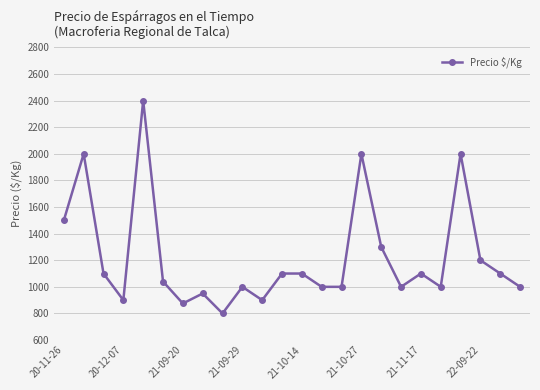

Reading left to right, extract all data points from this chart.

1500	2000	1100	900	2400	1040	875	950	800	1000	900	1100	1100	1000	1000	2000	1300	1000	1100	1000	2000	1200	1100	1000